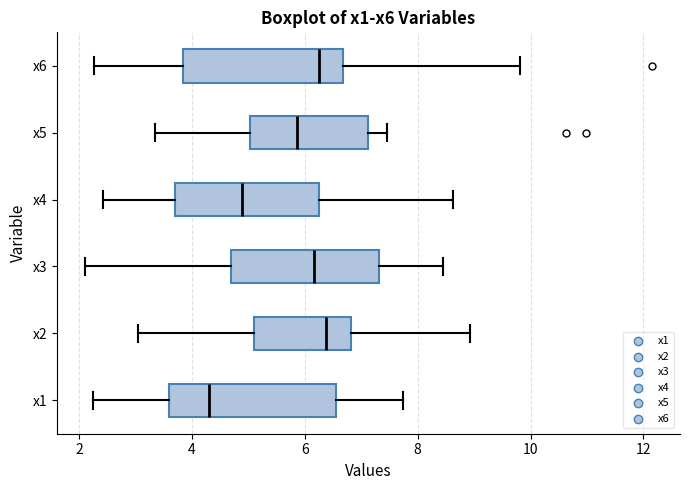

Where does the median line of the box for x5 sit on the x-axis? The values are not printed on the chart, so give them approximately, as read against the axis.

5.8